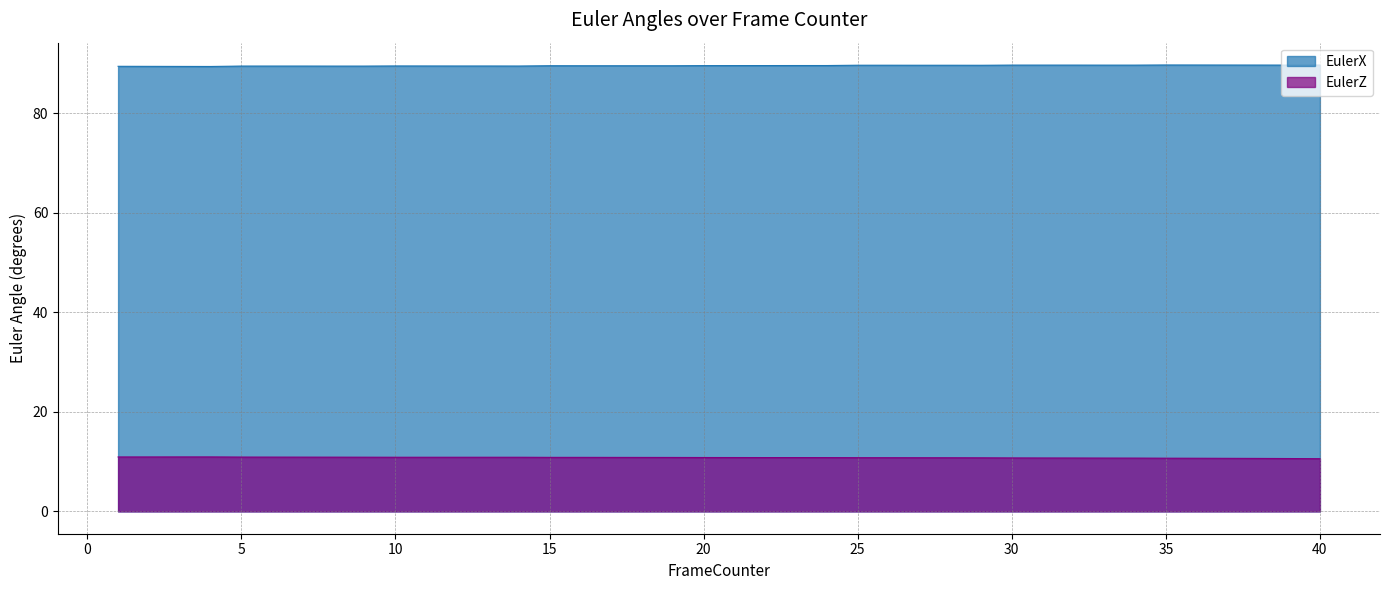

How many lines are shown in the chart?

2